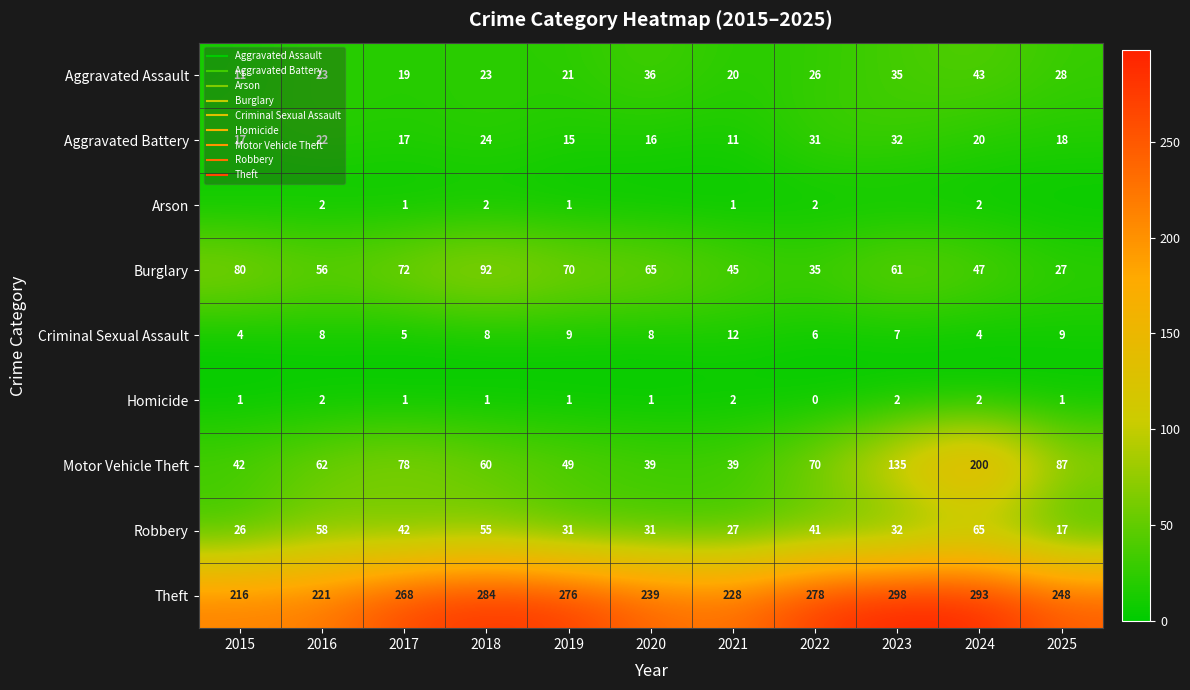

List the series in order of their peak value, highest first.

Theft, Motor Vehicle Theft, Burglary, Robbery, Aggravated Assault, Aggravated Battery, Criminal Sexual Assault, Arson, Homicide